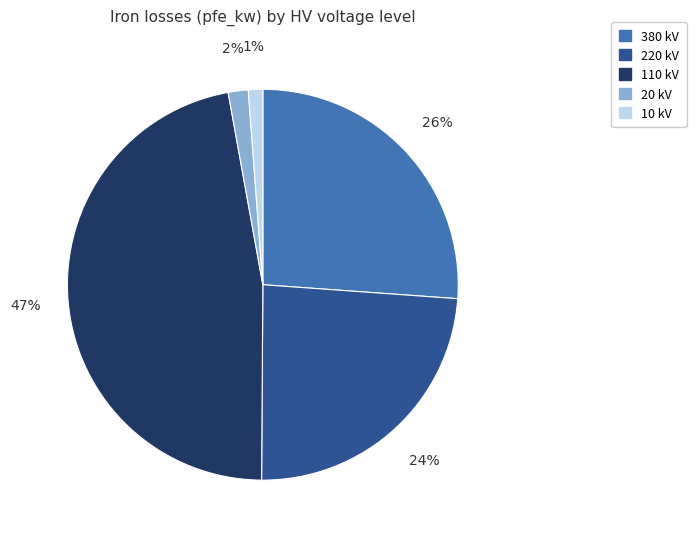

To the nearest percent, what is the average slice percentage?

20%